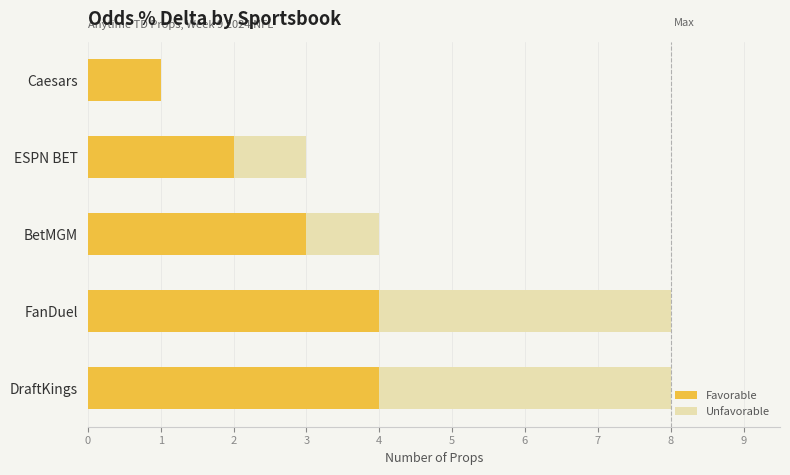

The Favorable series shows 5 at DraftKings. True or false?

False